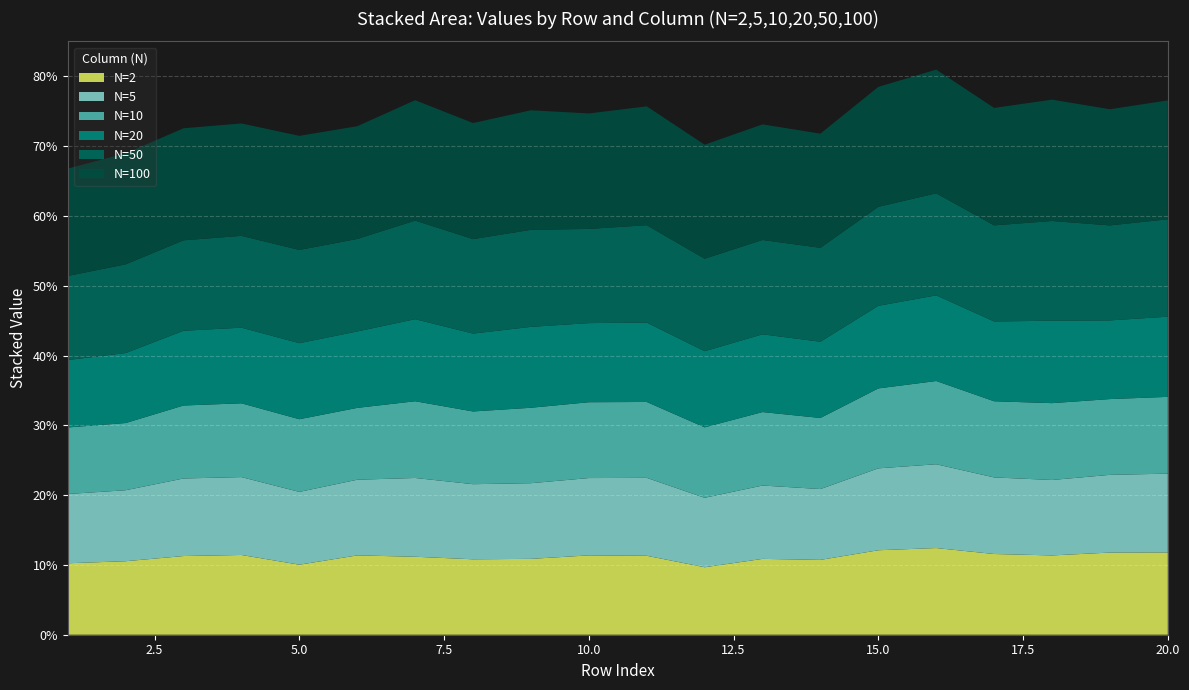

Reading left to right, what are all the values shown in this chart?

2: 0.1	0.1	0.1	0.1	0.1	0.1	0.1	0.1	0.1	0.1	0.1	0.1	0.1	0.1	0.1	0.1	0.1	0.1	0.1	0.1
5: 0.1	0.1	0.1	0.1	0.1	0.1	0.1	0.1	0.1	0.1	0.1	0.1	0.1	0.1	0.1	0.1	0.1	0.1	0.1	0.1
10: 0.1	0.1	0.1	0.1	0.1	0.1	0.1	0.1	0.1	0.1	0.1	0.1	0.1	0.1	0.1	0.1	0.1	0.1	0.1	0.1
20: 0.1	0.1	0.1	0.1	0.1	0.1	0.1	0.1	0.1	0.1	0.1	0.1	0.1	0.1	0.1	0.1	0.1	0.1	0.1	0.1
50: 0.1	0.1	0.1	0.1	0.1	0.1	0.1	0.1	0.1	0.1	0.1	0.1	0.1	0.1	0.1	0.1	0.1	0.1	0.1	0.1
100: 0.2	0.2	0.2	0.2	0.2	0.2	0.2	0.2	0.2	0.2	0.2	0.2	0.2	0.2	0.2	0.2	0.2	0.2	0.2	0.2